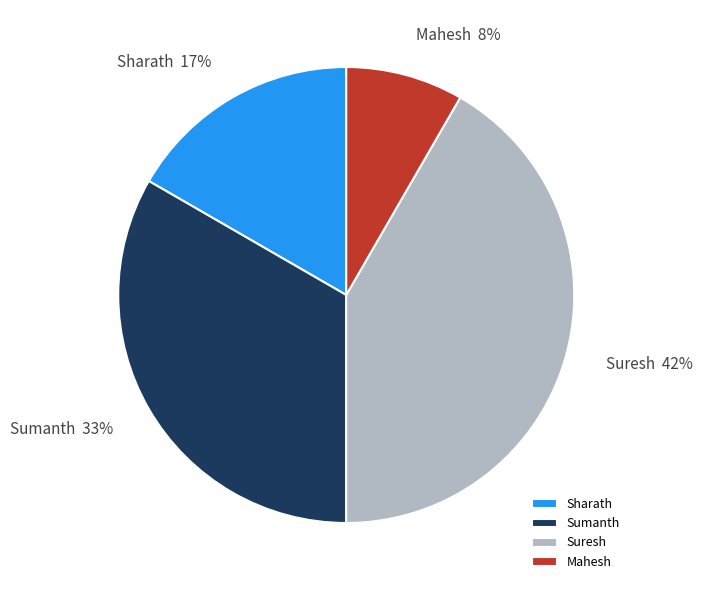

Is there any slice that represents more than half of the pie?

No